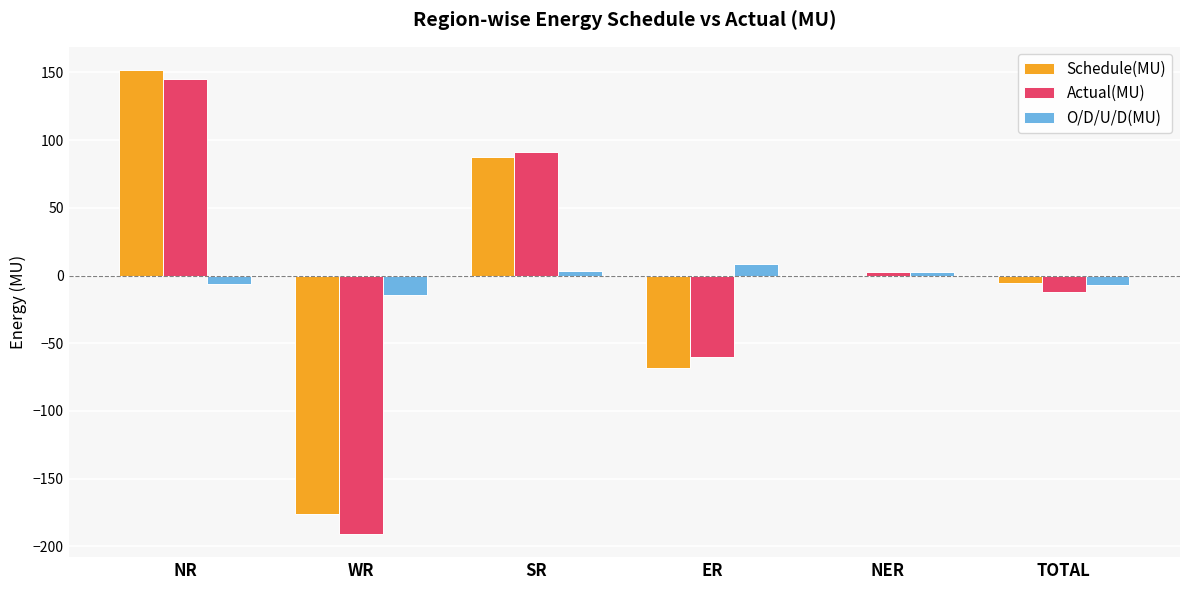

What is the sum of the Actual(MU) values at WR and ER?

-251.1